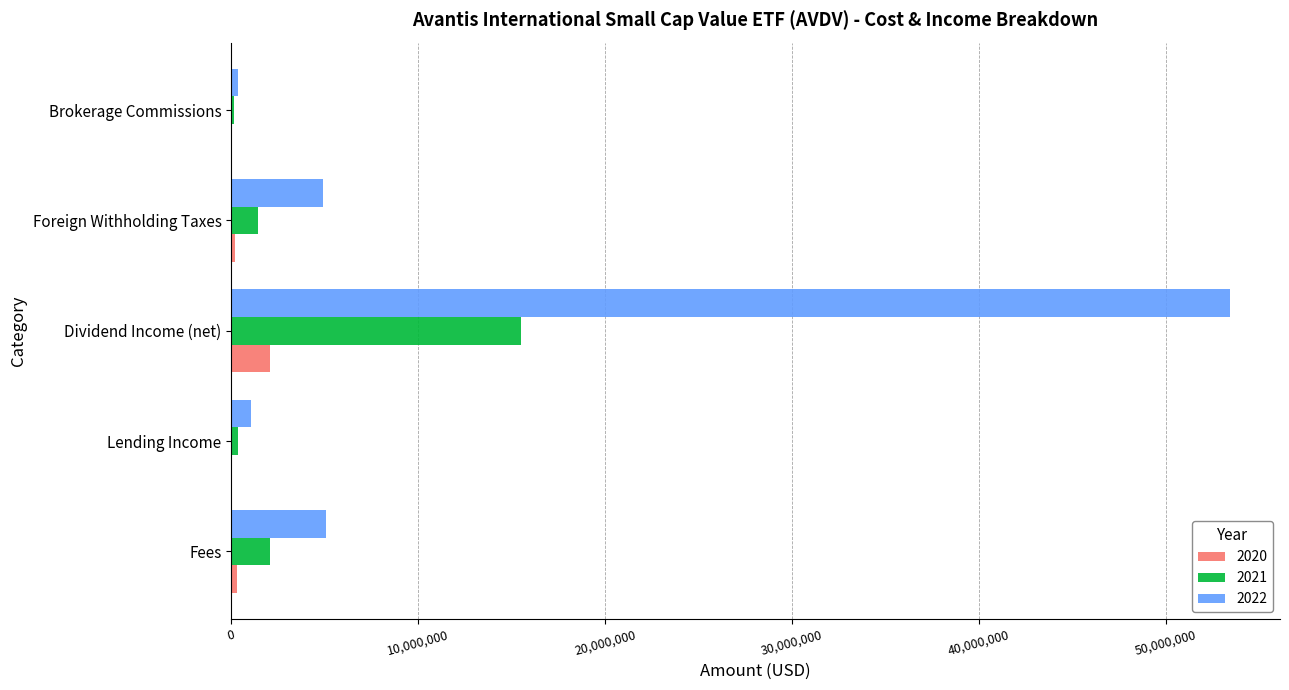

At which label does 2020 reach its peak?

Dividend Income (net)